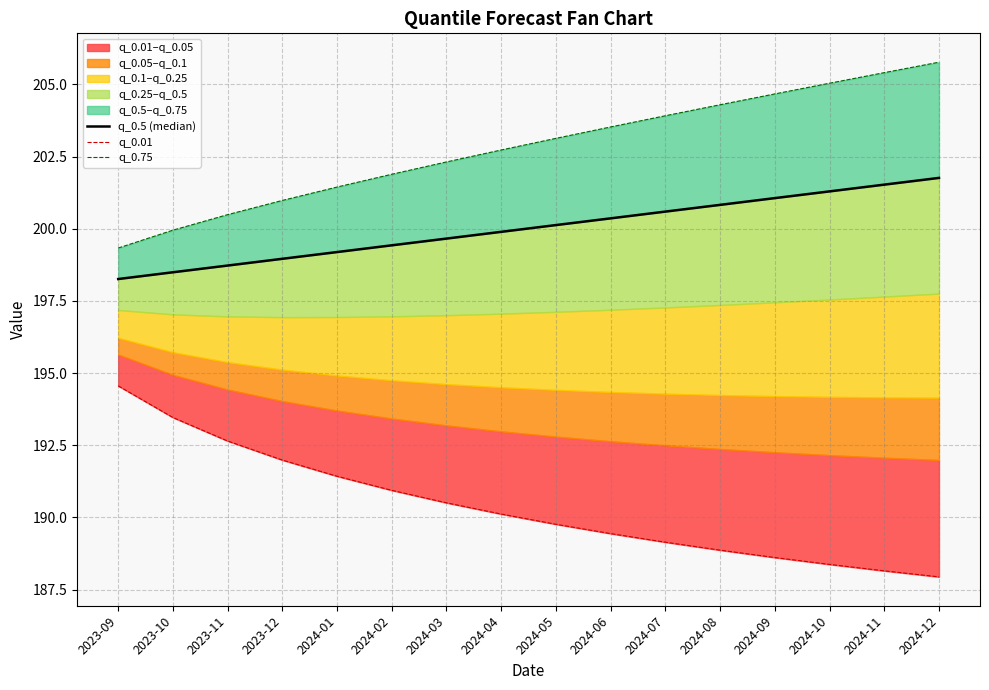

What is the label of the 16th point from the right?

2023-09